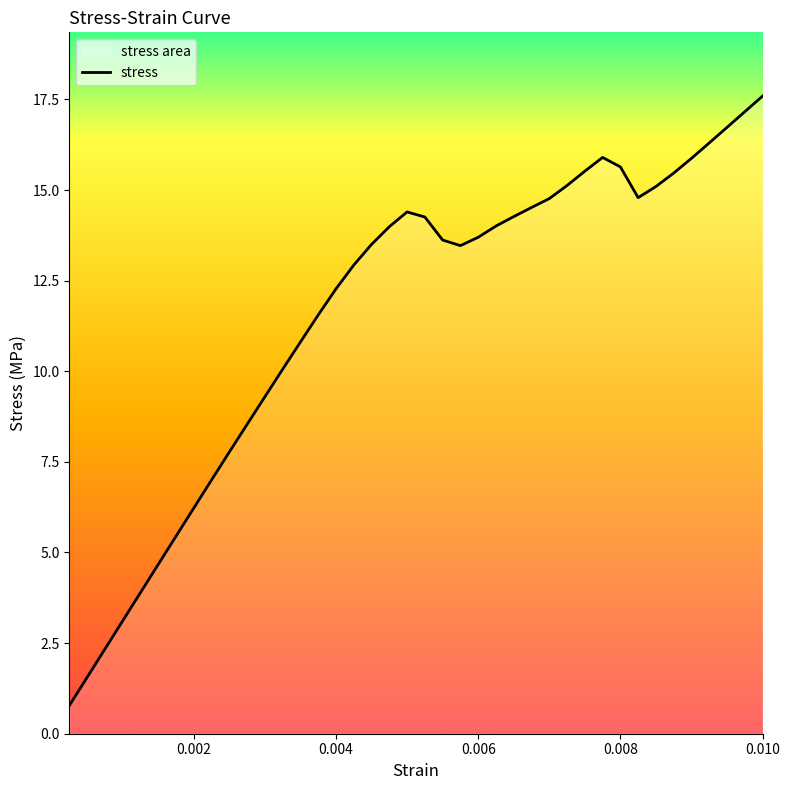

What is the sum of all values?

463.9